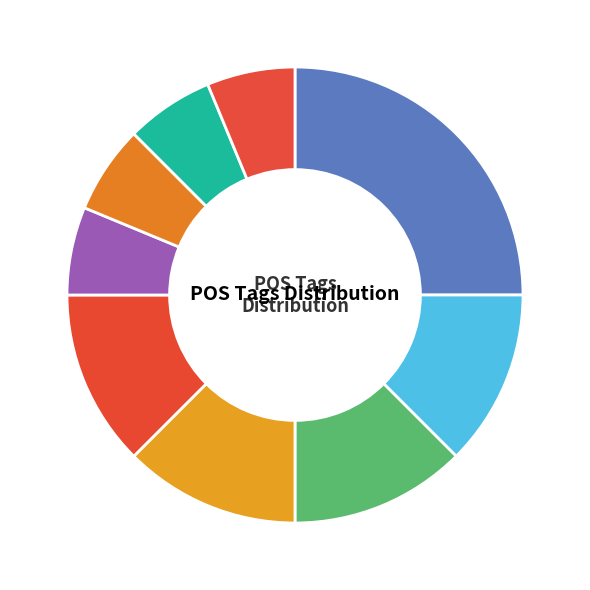

To the nearest percent, what is the average slice percentage?

11%